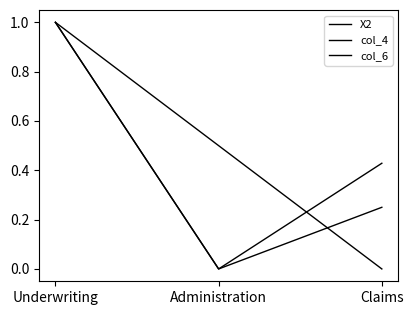

What is the difference between the col_4 values at Administration and Claims?

0.4